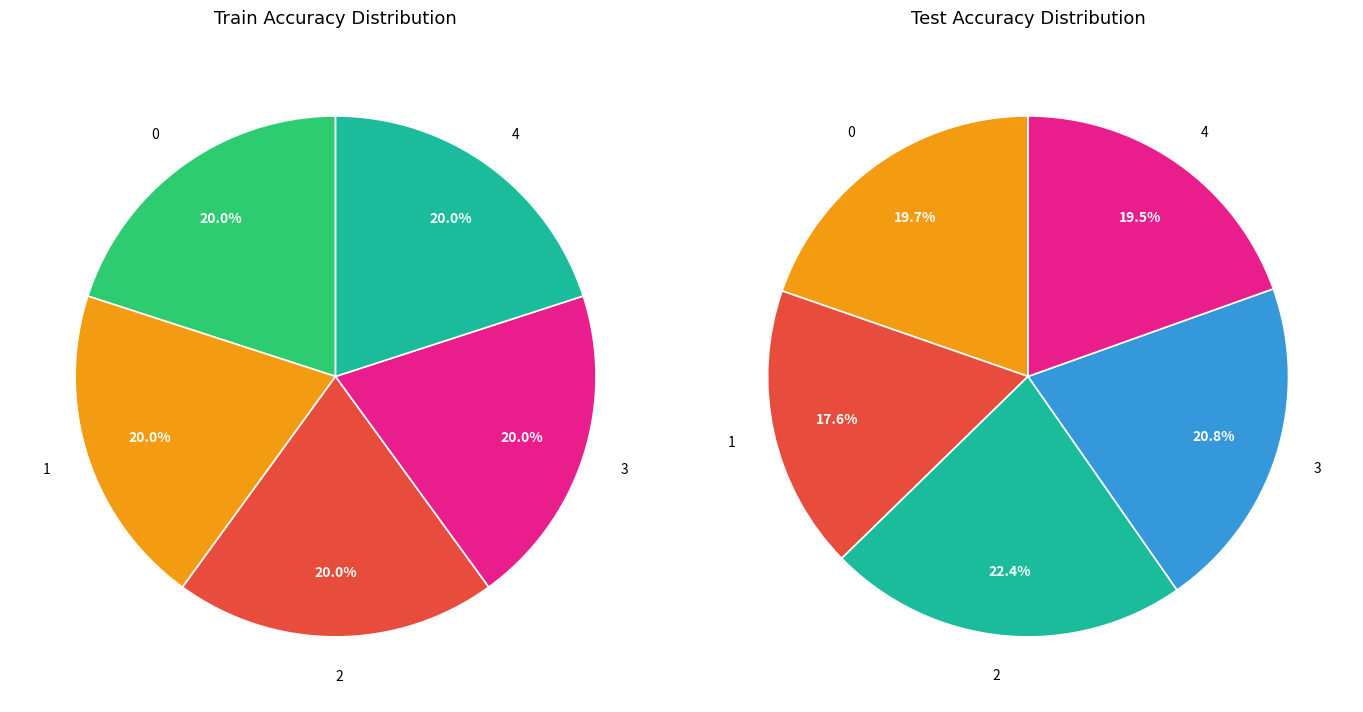

To the nearest percent, what is the combined percentage of 4 and 0?

40%